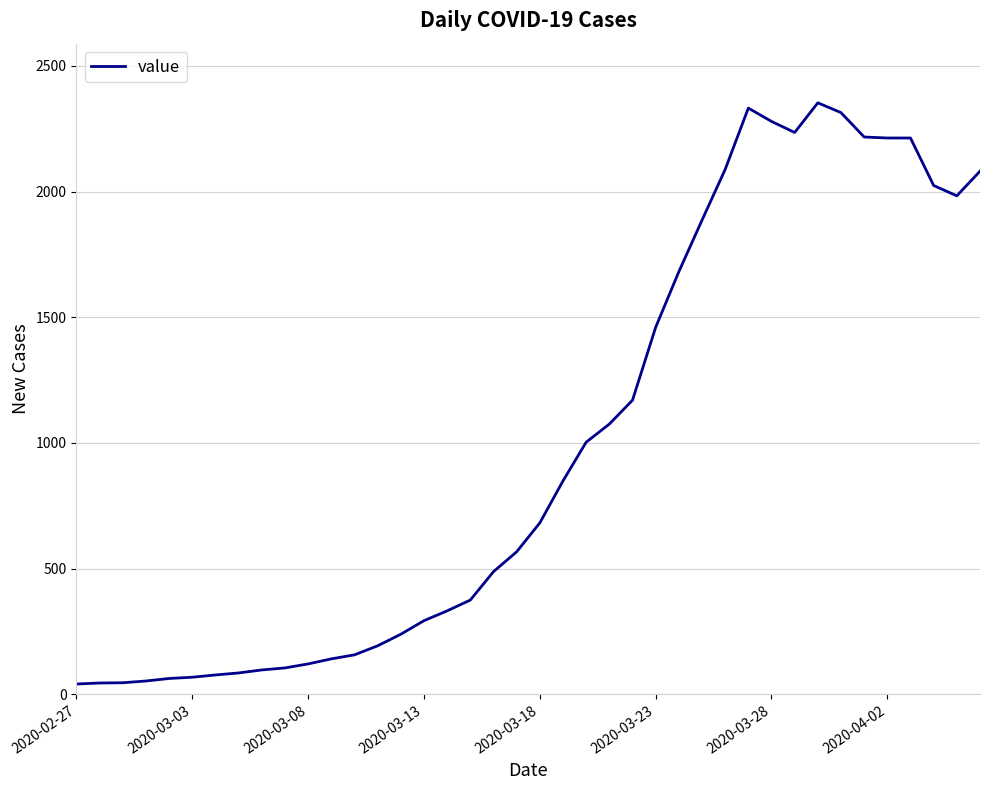

Does the chart display data point markers on the line(s)?

No